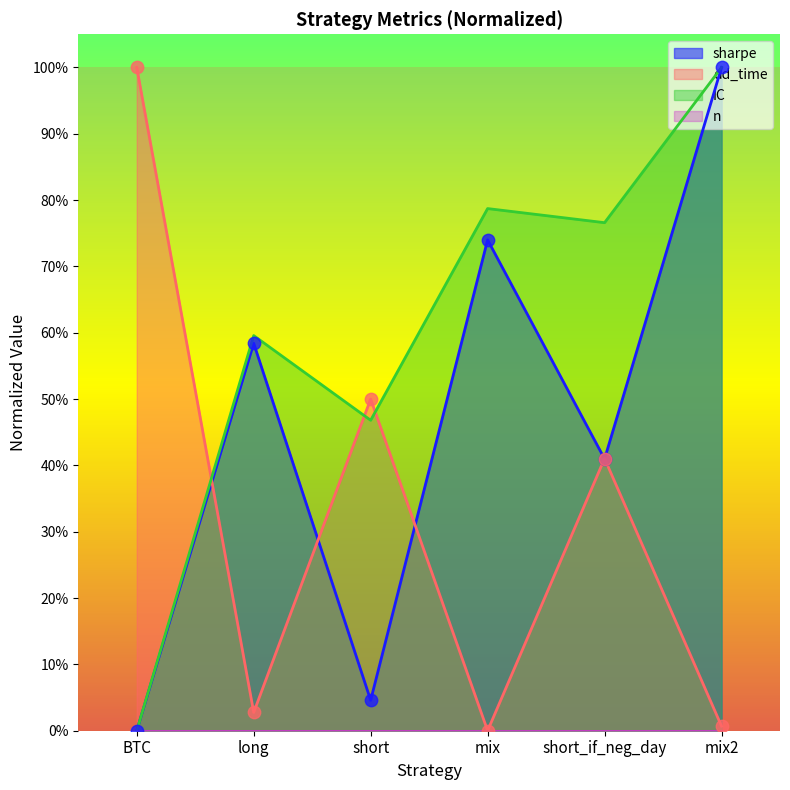

Is the value of sharpe at short greater than the value of IC at short_if_neg_day?

No